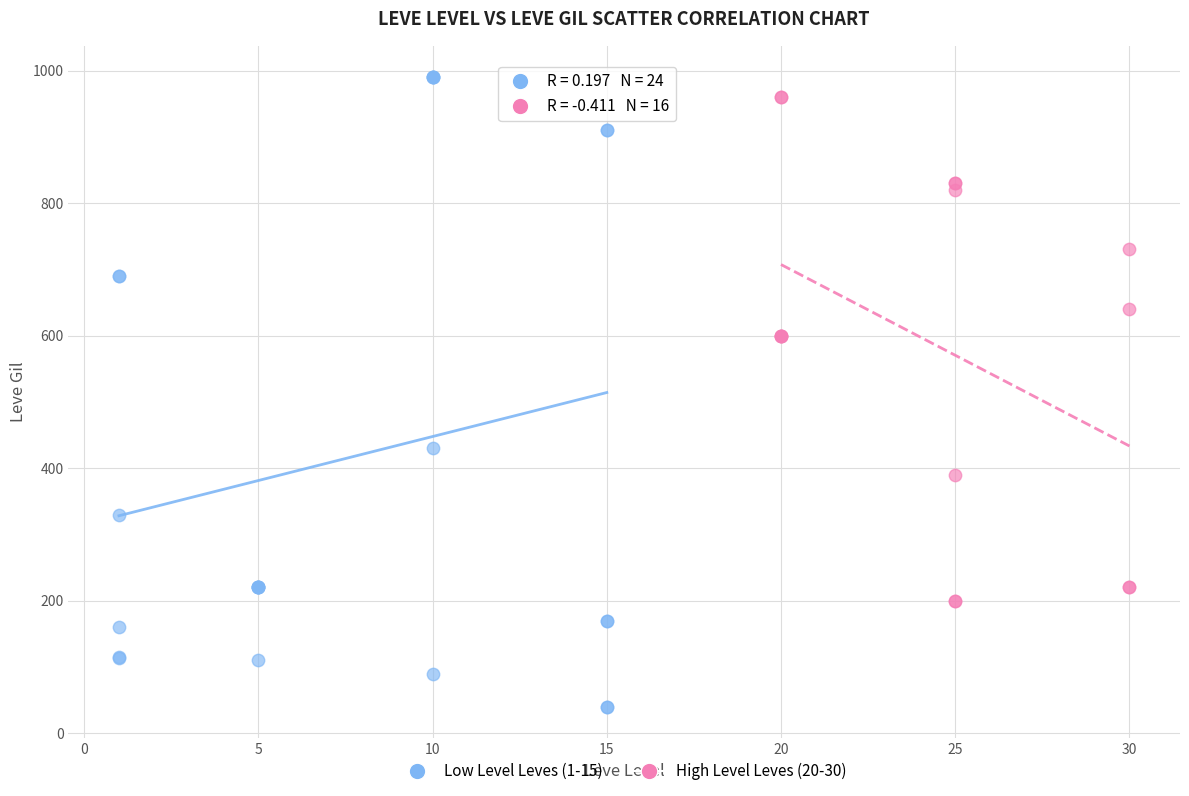

Which series contains the highest Y value?

Low Level Leves (1-15)